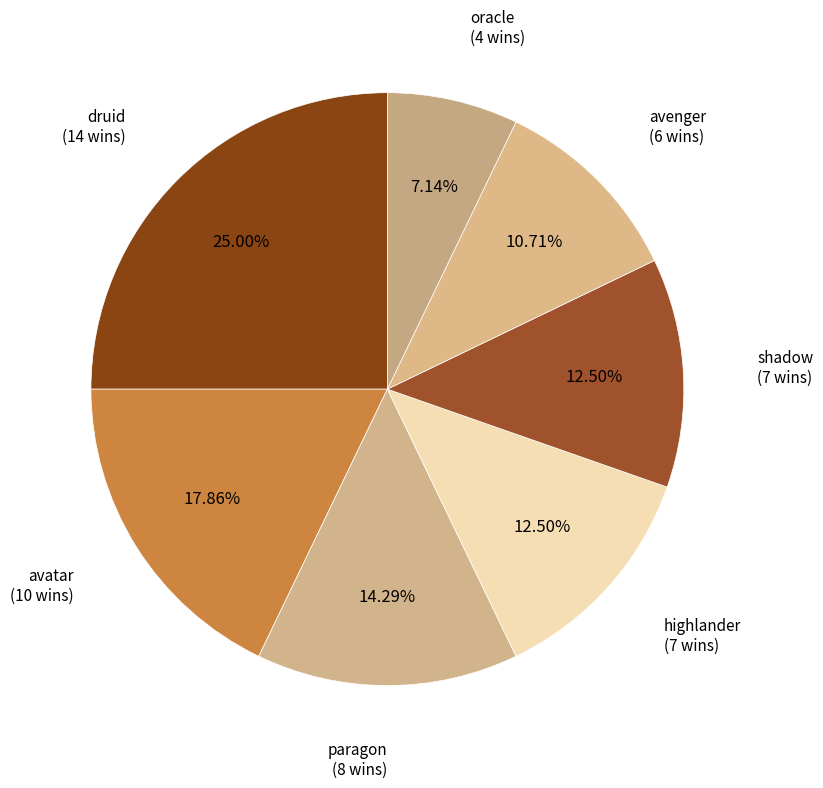

Is it true that avatar is 7% of the pie?

False